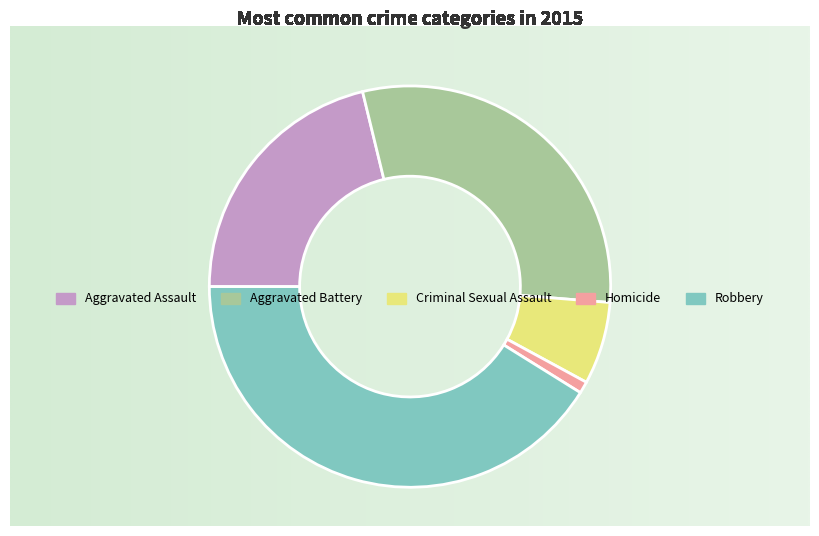

True or false: Homicide accounts for 1% of the total.

True